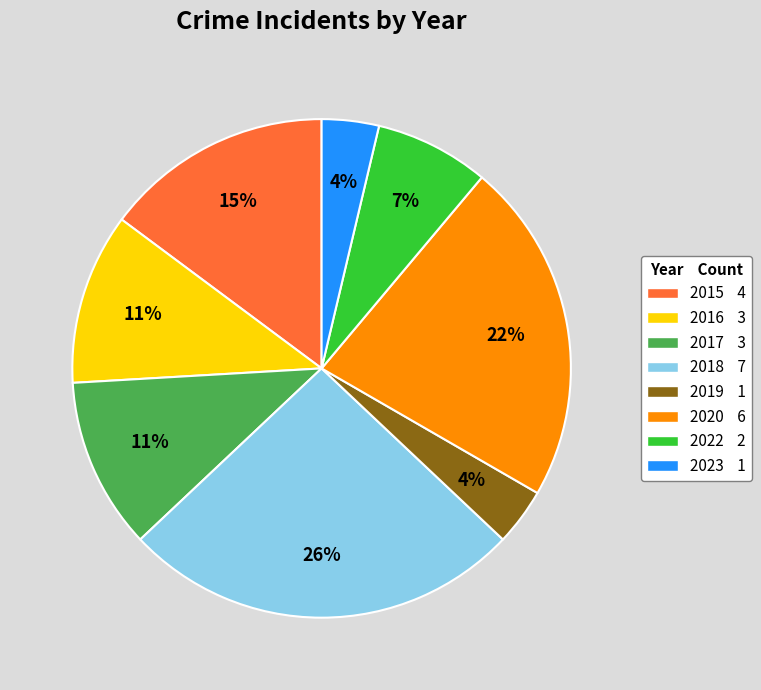

To the nearest percent, what is the difference between the 2018 and 2020 slice percentages?

4%